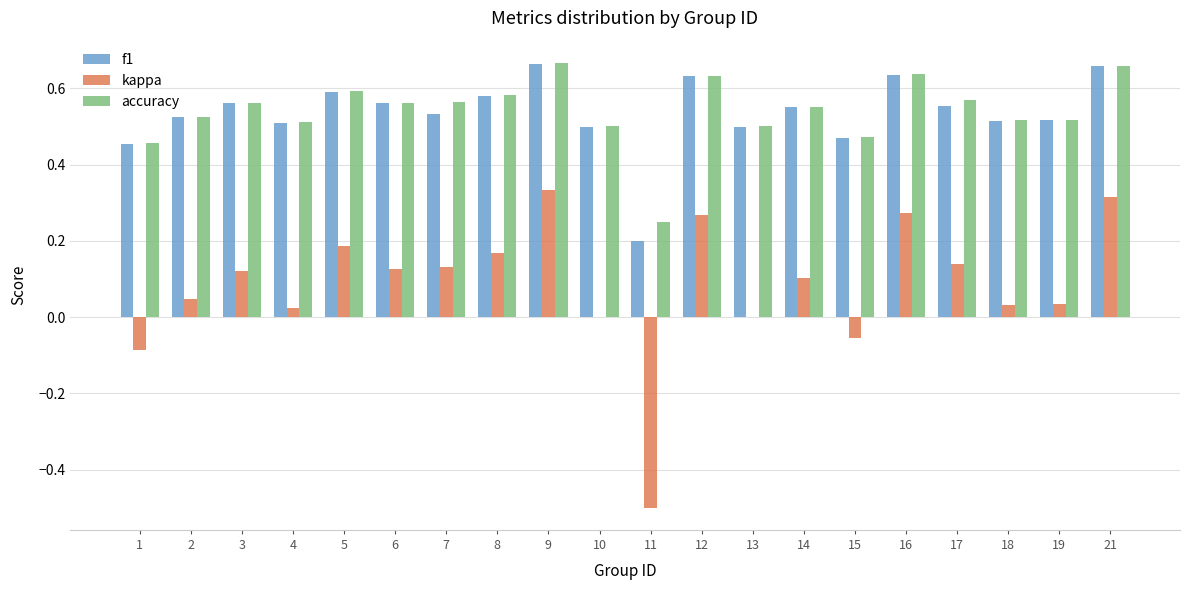

At which category is the sum across all series the highest?

9